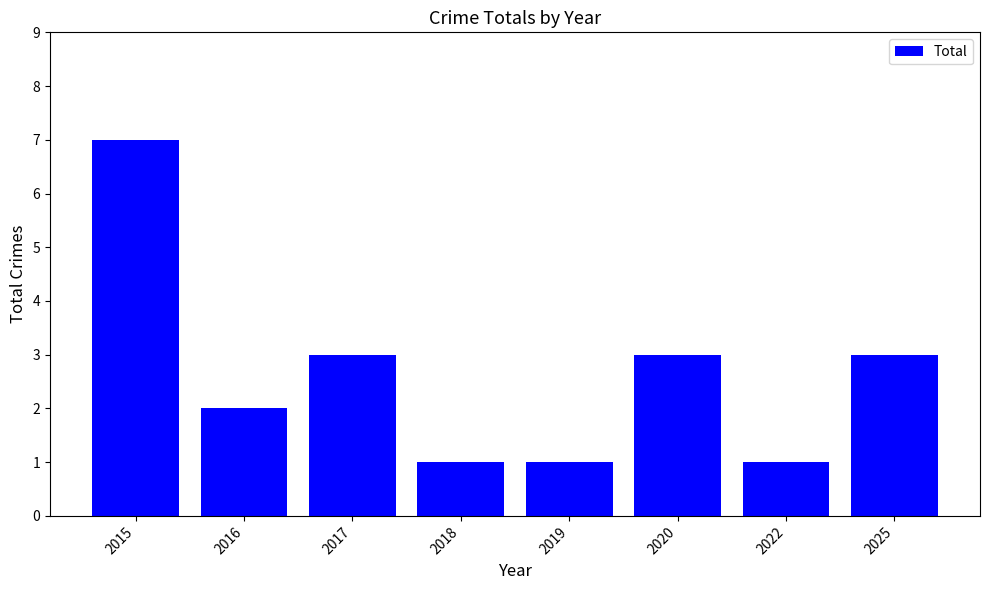

Approximately how many times larger is the value at 2022 compared to 2019?

1.0